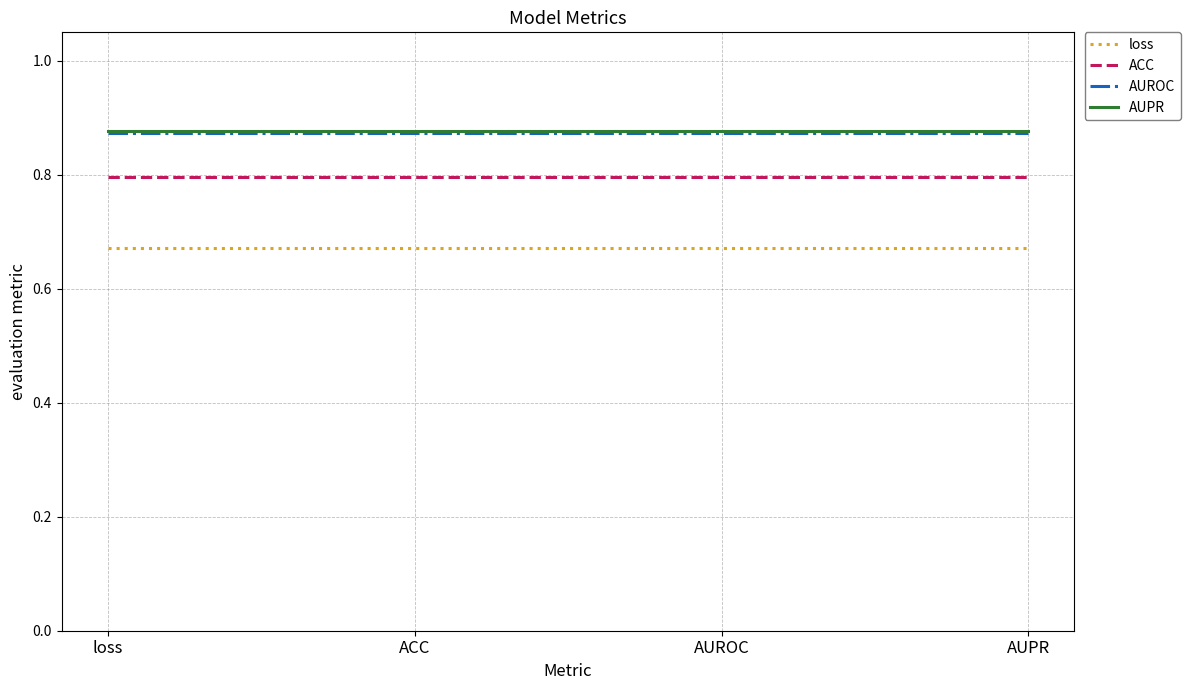

What is the spread (max minus min) of values at ACC?

0.2